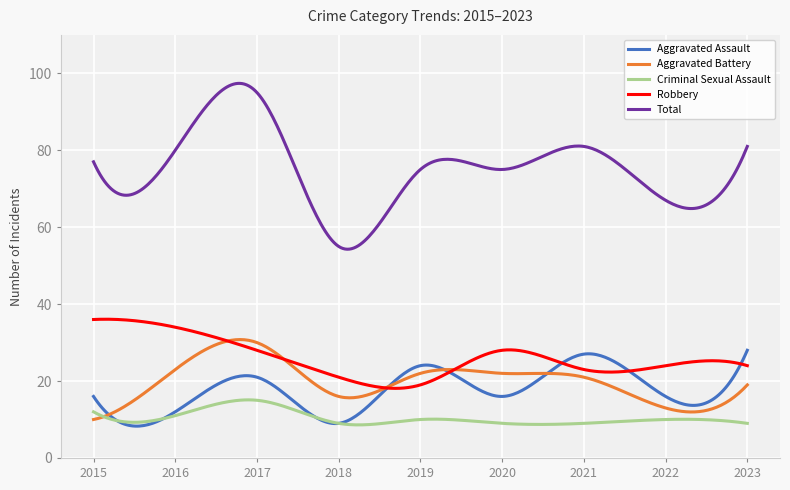

Which series has the widest spread of values?

Total